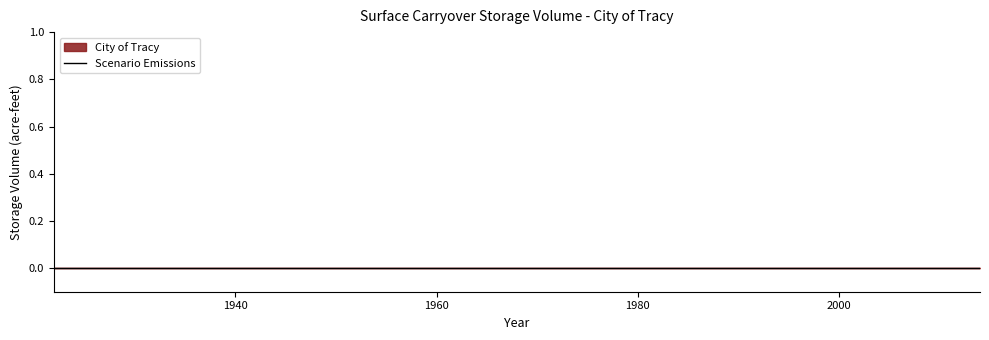

True or false: City of Tracy has a value of 0 at 1922.

True